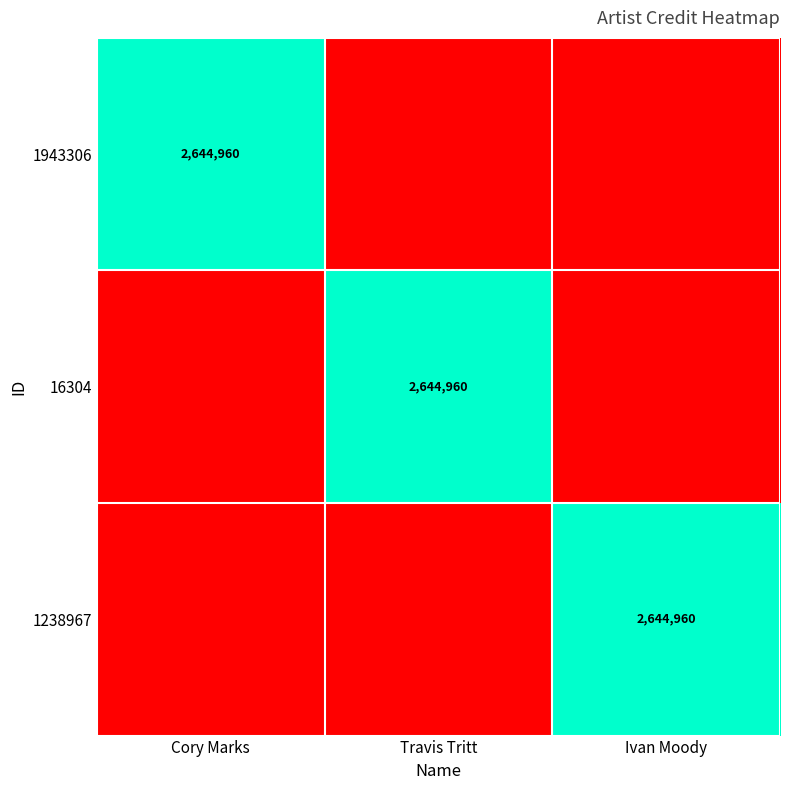

The value of 1943306 at Cory Marks is 1512379. True or false?

False